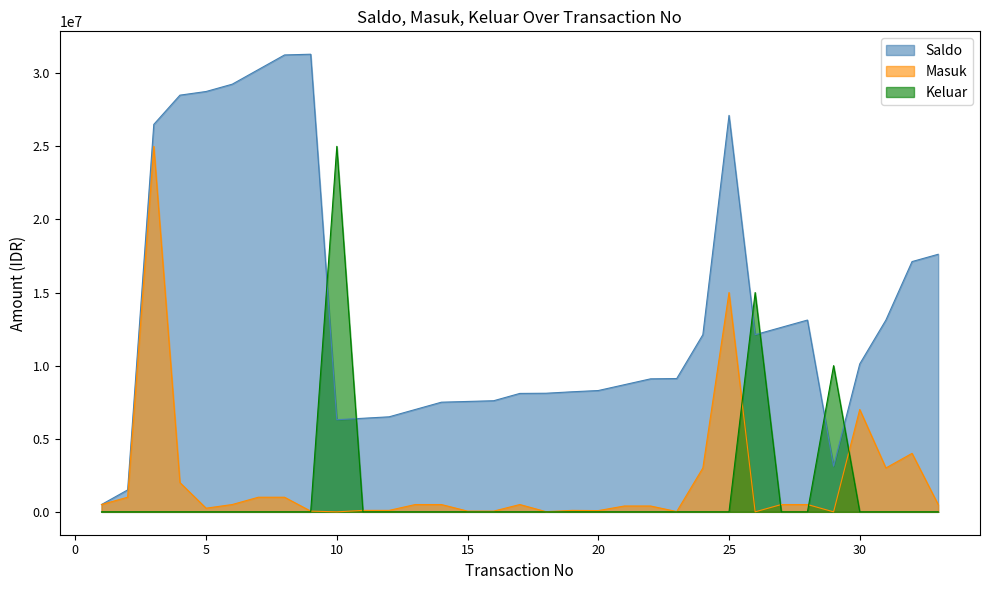

Which series has the largest range (max minus min)?

Saldo